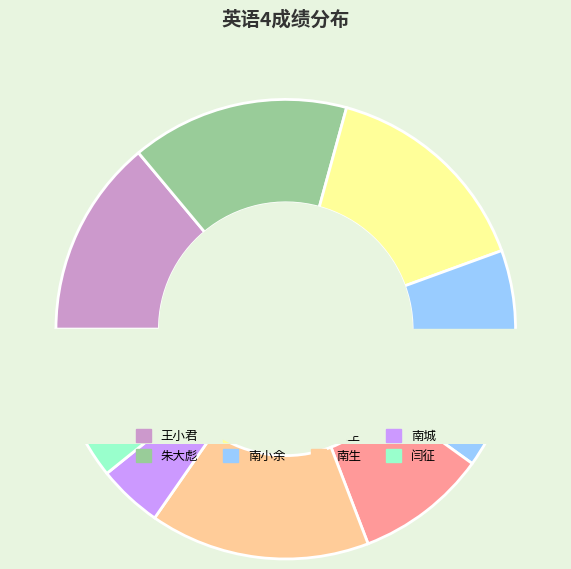

Combined, what portion of the pie is 南小城 and 南城?

19.7%